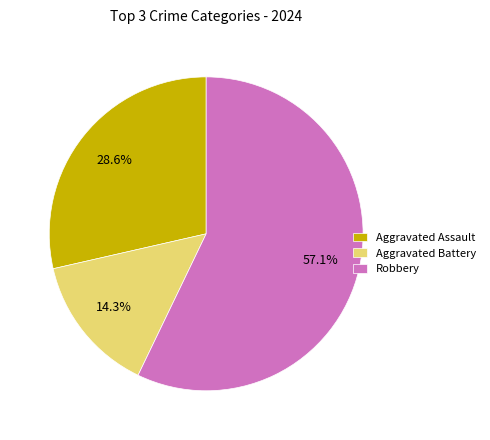

To the nearest percent, what percentage of the pie is Robbery?

57%